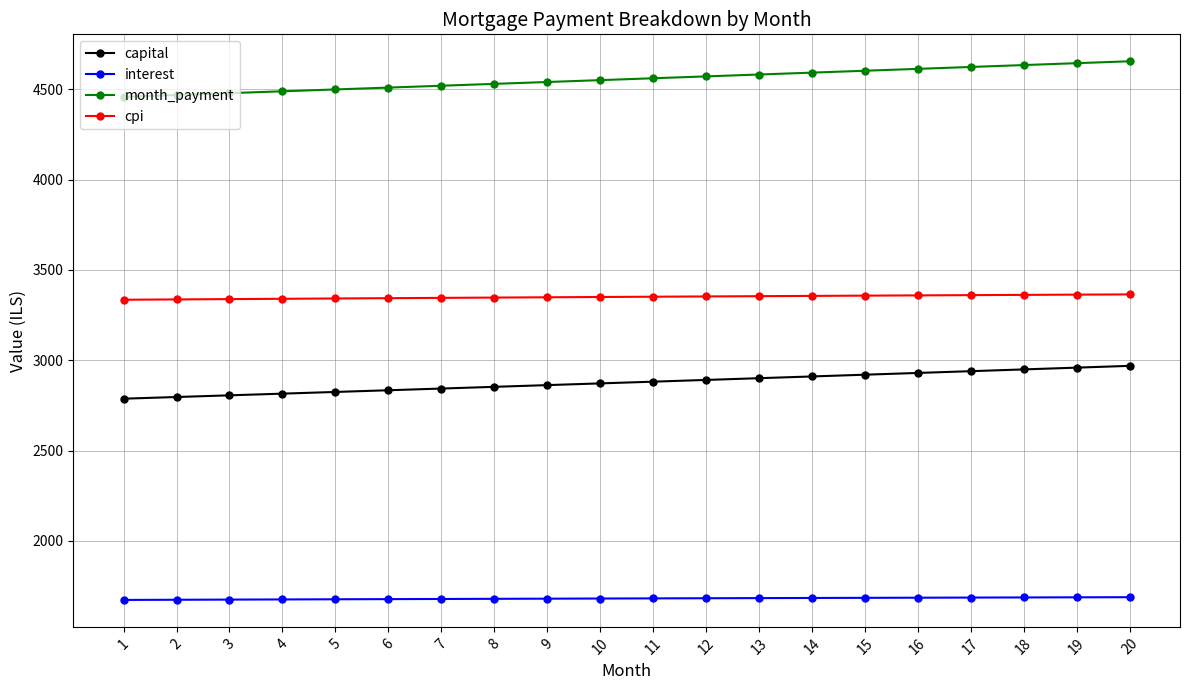

List the series in order of their overall mean, lowest first.

interest, capital, cpi, month_payment